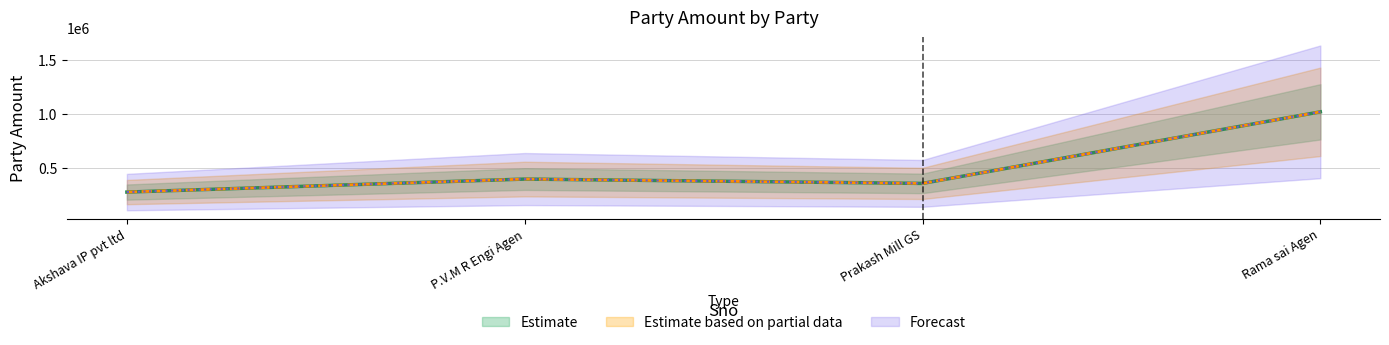

Rank the categories by value from lowest to highest.

Akshava IP pvt ltd, Prakash Mill GS, P.V.M R Engi Agen, Rama sai Agen